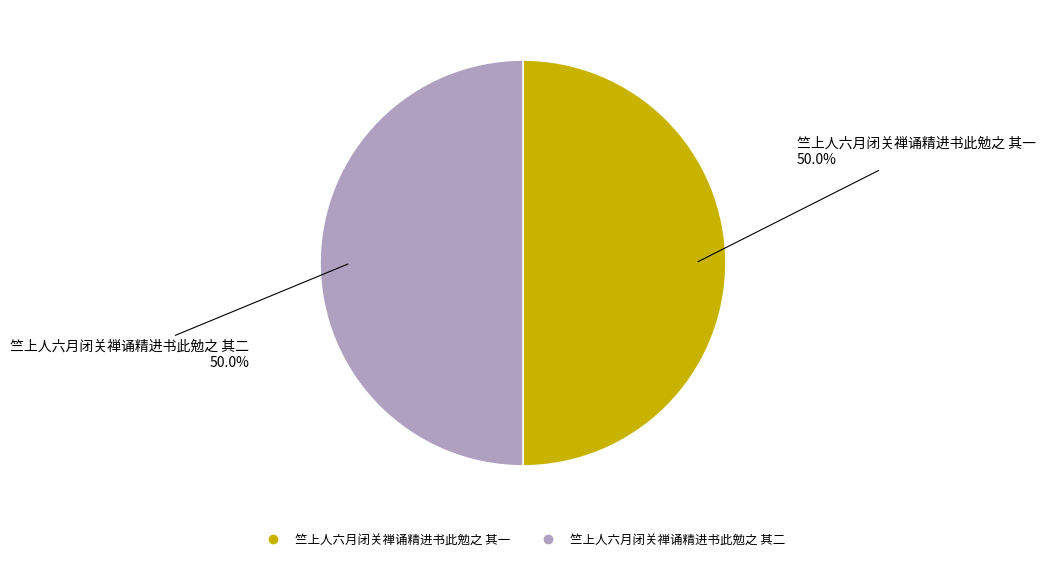

Approximately how many times larger is the value at 竺上人六月闭关禅诵精进书此勉之 其二 compared to 竺上人六月闭关禅诵精进书此勉之 其一?

1.0